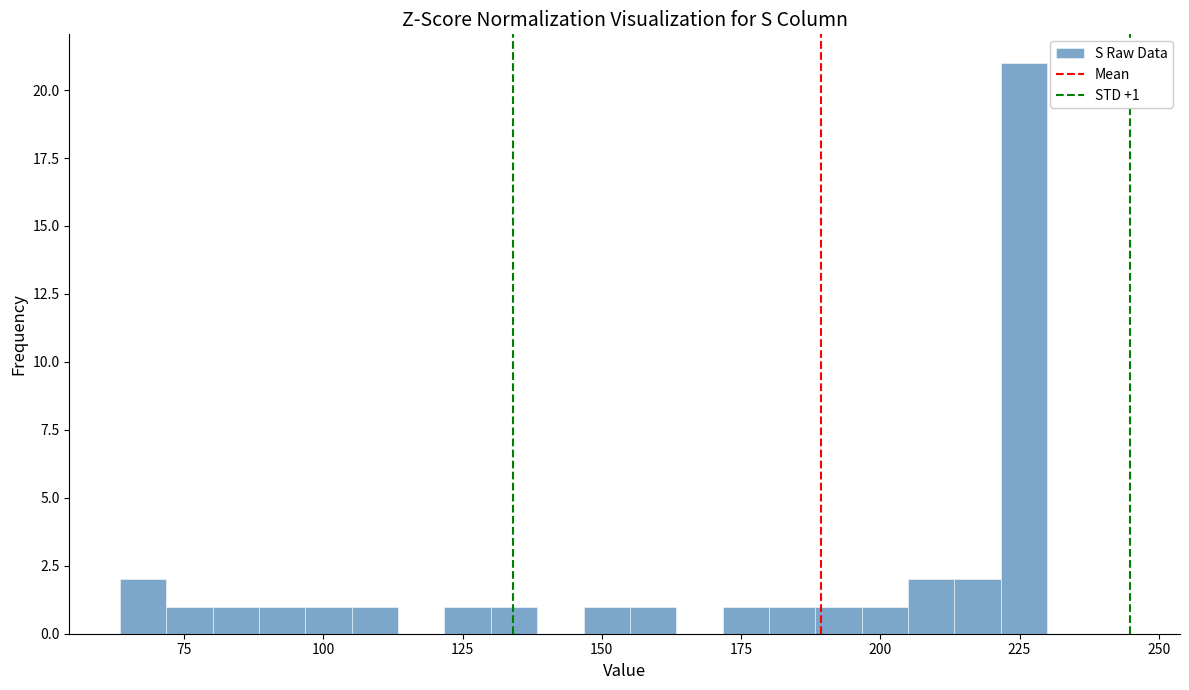

Read against the x-axis, roughly where is the centre of the tallest bar?

225